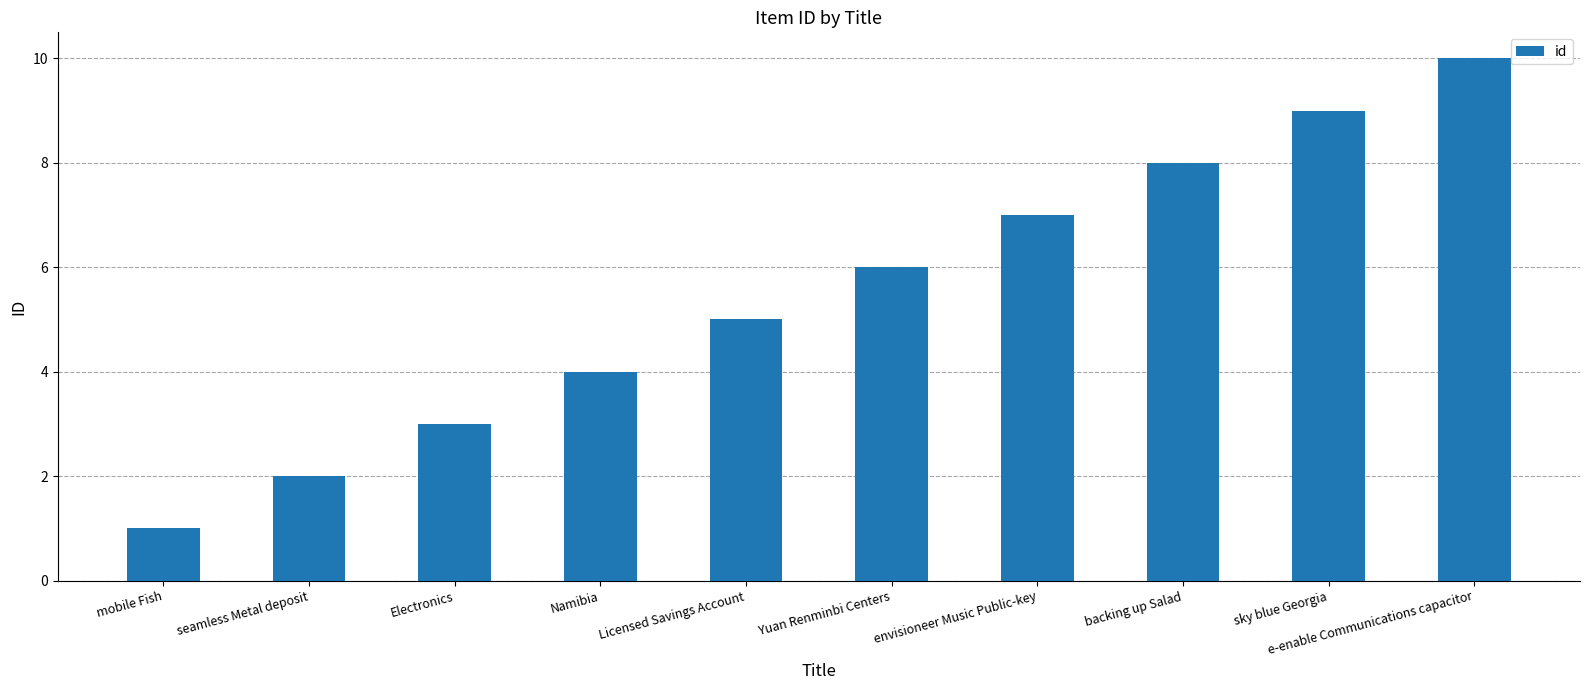

What is the difference between the maximum and second lowest values?

8